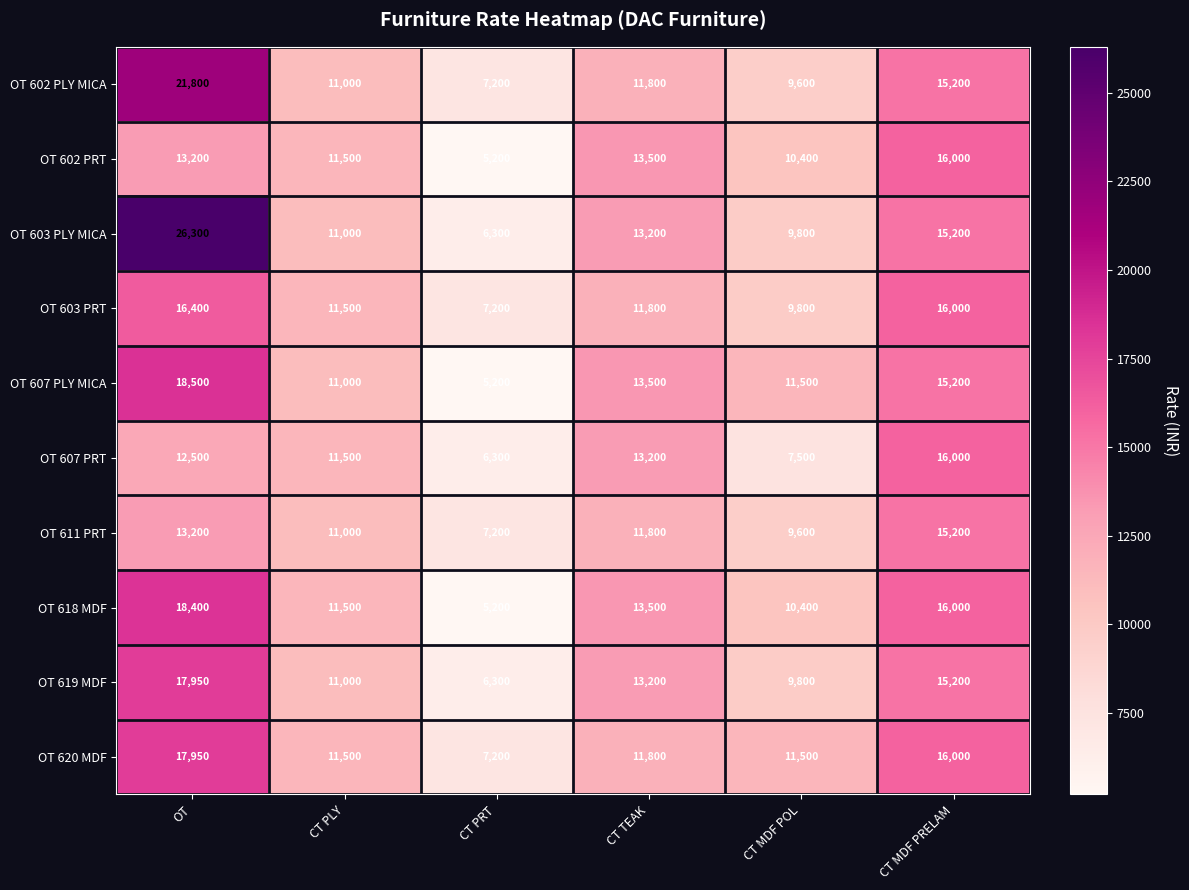

List the labels in order of OT 607 PLY MICA value, smallest first.

CT PRT, CT PLY, CT MDF POL, CT TEAK, CT MDF PRELAM, OT